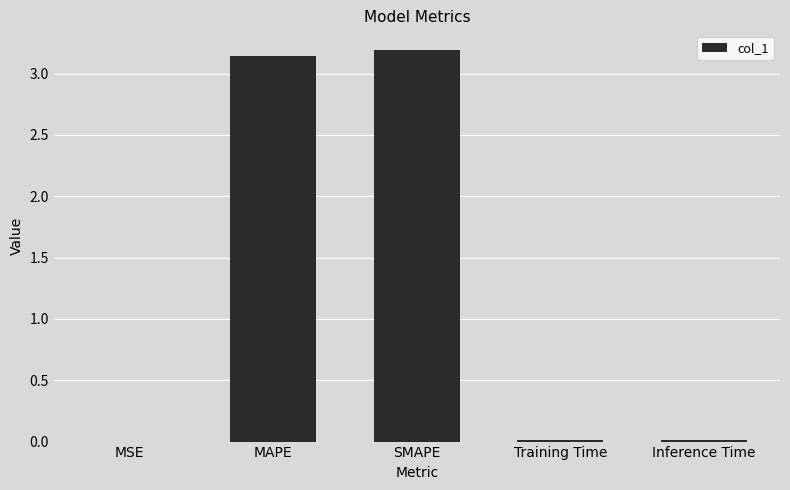

True or false: the data shows 3.2 at SMAPE.

True